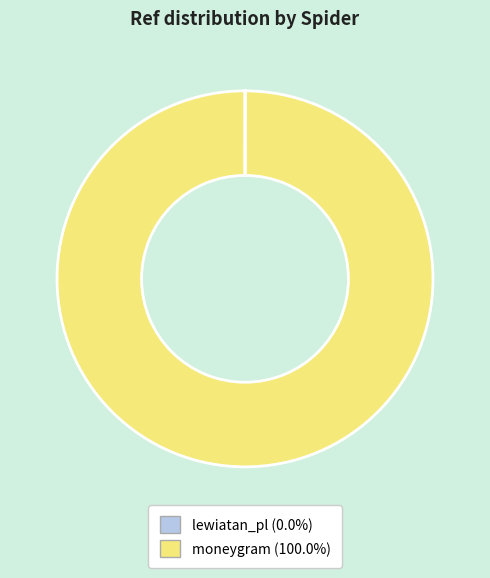

Which category has the biggest portion of the pie?

moneygram